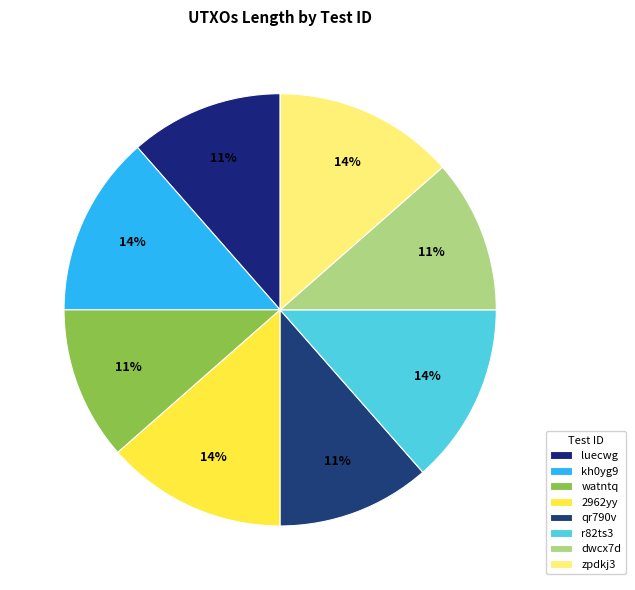

What is the ratio of the value at qr790v to the value at zpdkj3?

0.8